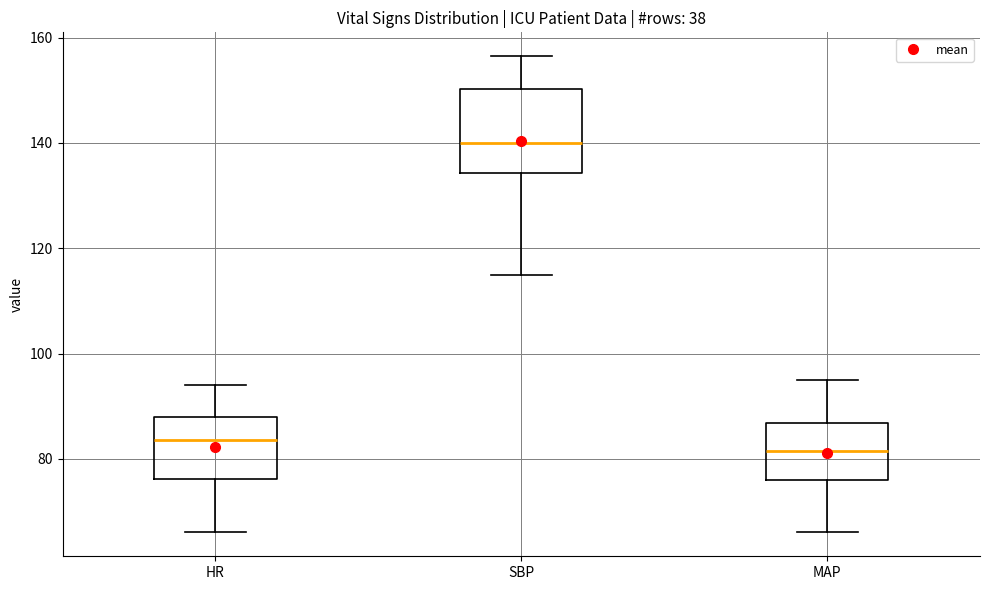

Reading left to right, transcribe this box plot: for each box, give where its median line is, the range the box spans, and where its two whiskers end, as read against the y-axis. The values are not printed on the chart, so give them approximately, as read against the axis.

HR: median 84, box 76 to 88, whiskers 66 to 94
SBP: median 140, box 134 to 150, whiskers 116 to 156
MAP: median 82, box 76 to 86, whiskers 66 to 96